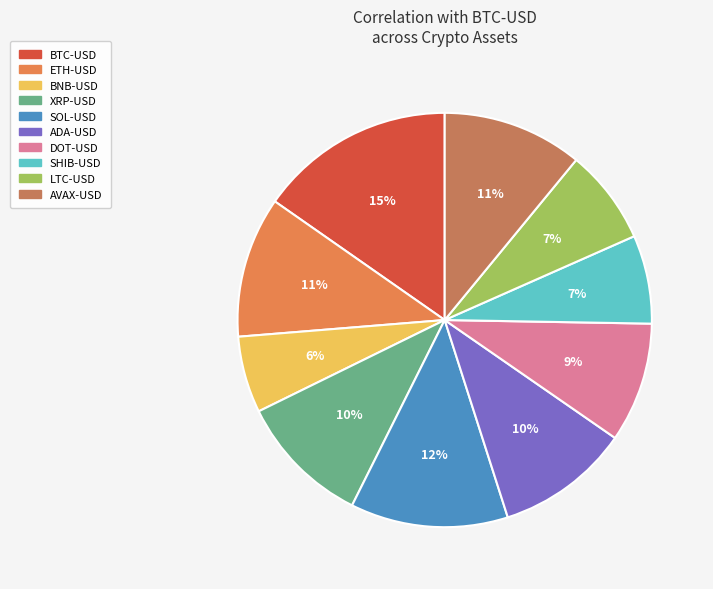

How many segments does this pie chart have?

10